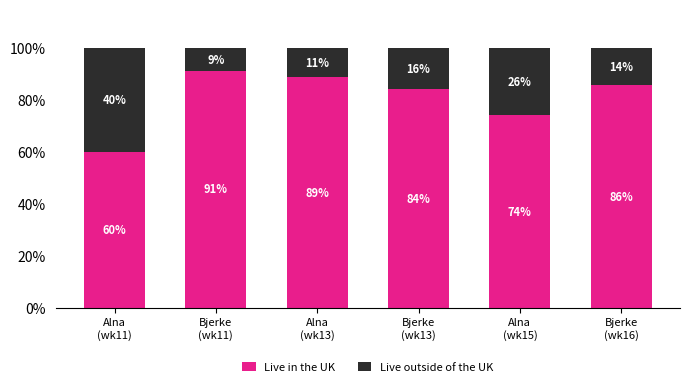

Where is Live outside of the UK nearest to the value 0?

Bjerke
(wk11)